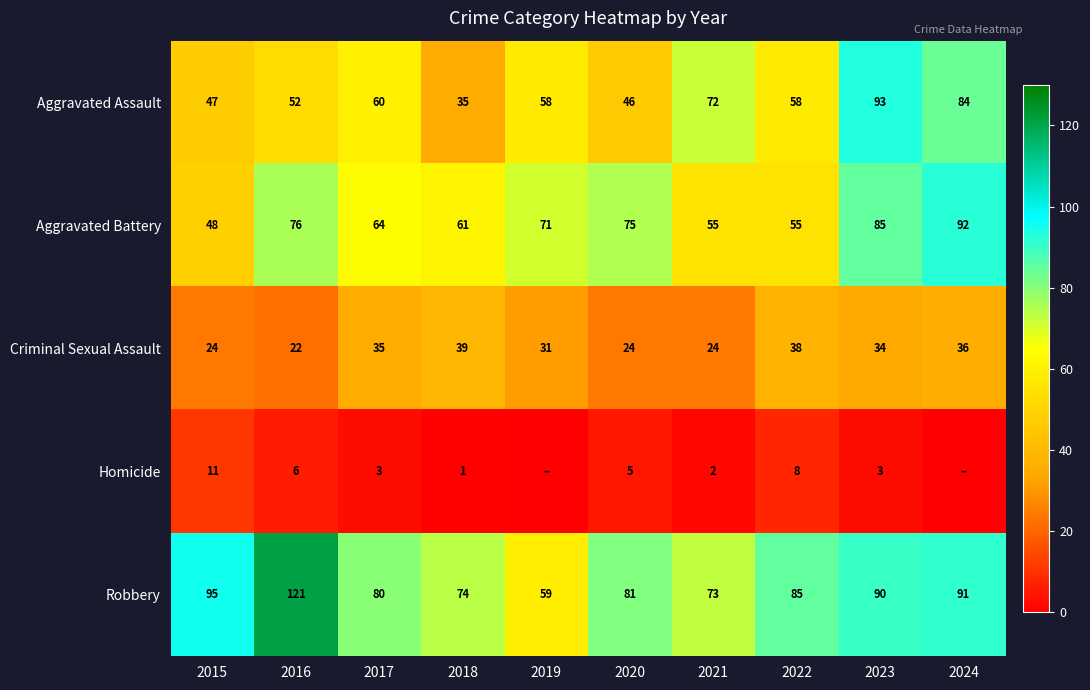

What value does the Aggravated Assault series have at 2022, to the nearest 5?

60